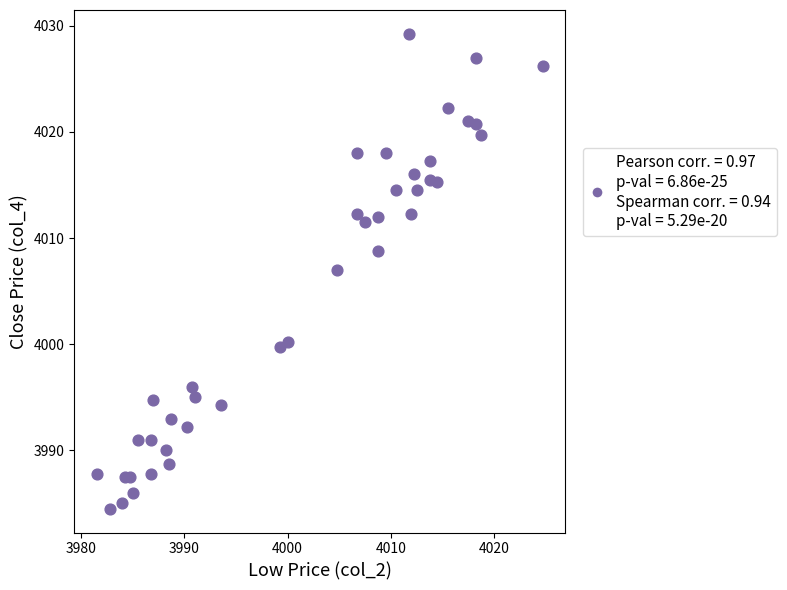

What is the range of X values (max minus min)?

43.2